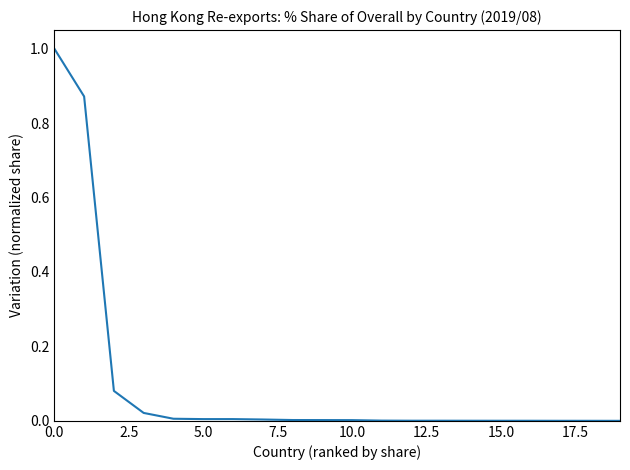

What is the difference between the maximum and minimum values?

1.0